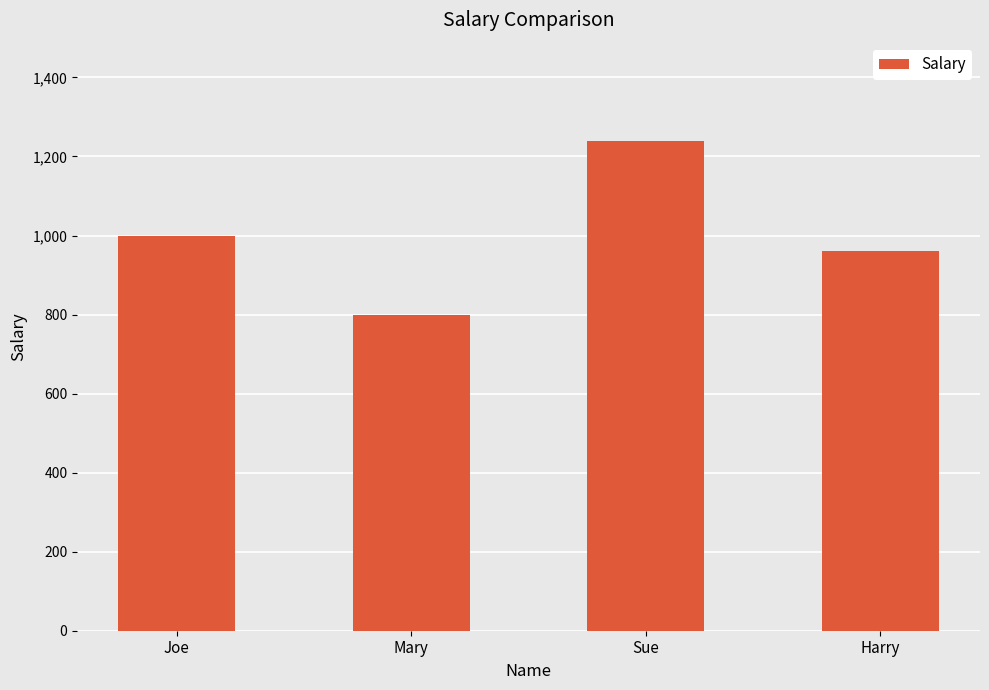

List the labels in order of value, largest first.

Sue, Joe, Harry, Mary